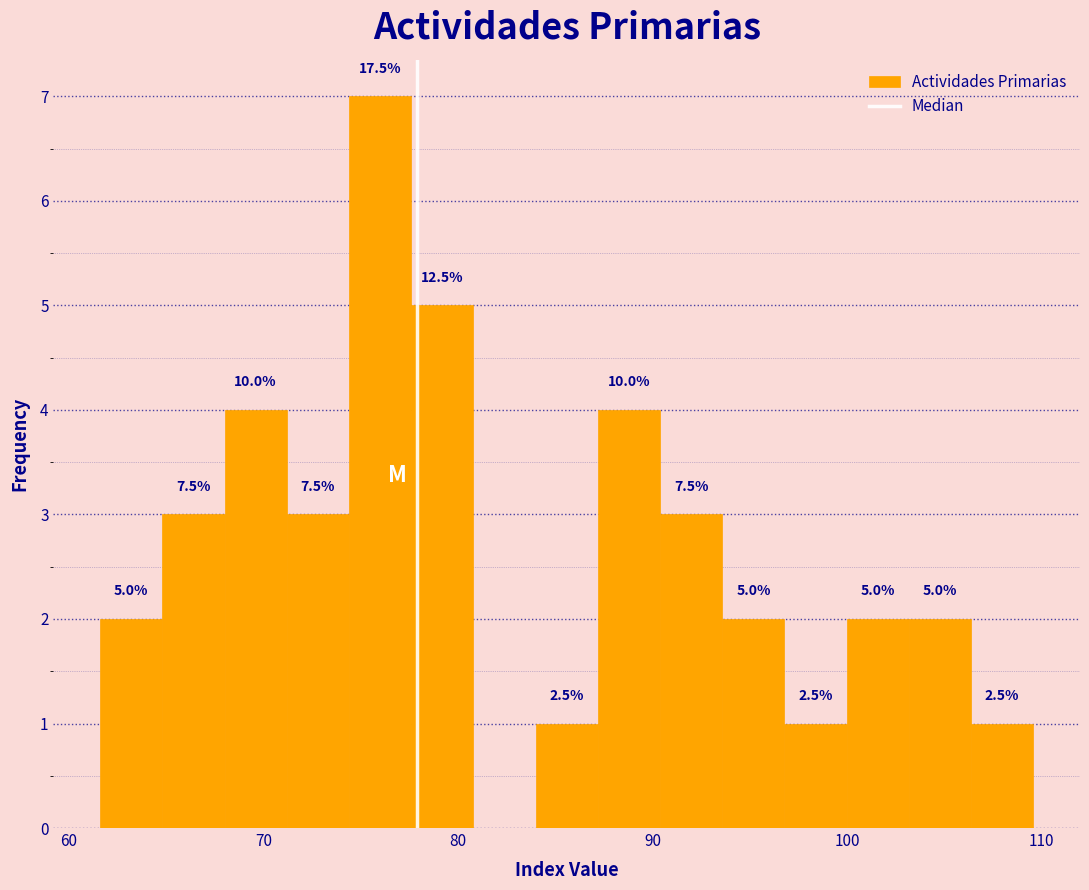

Around what value on the x-axis is the tallest bar? Give the approximate position of its centre, as read against the axis.

76